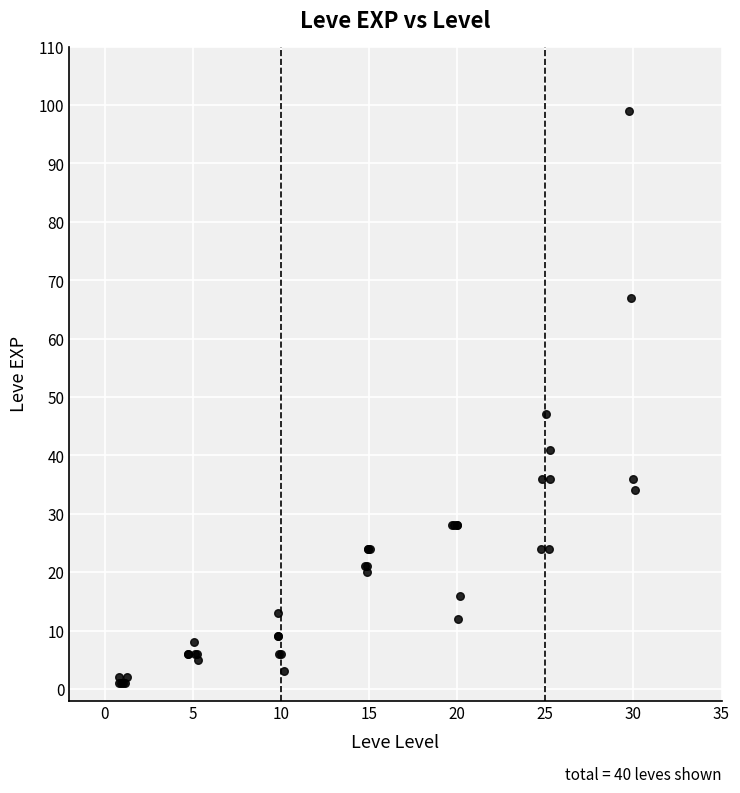

What Y value in the scatter plot is closest to 50?

47